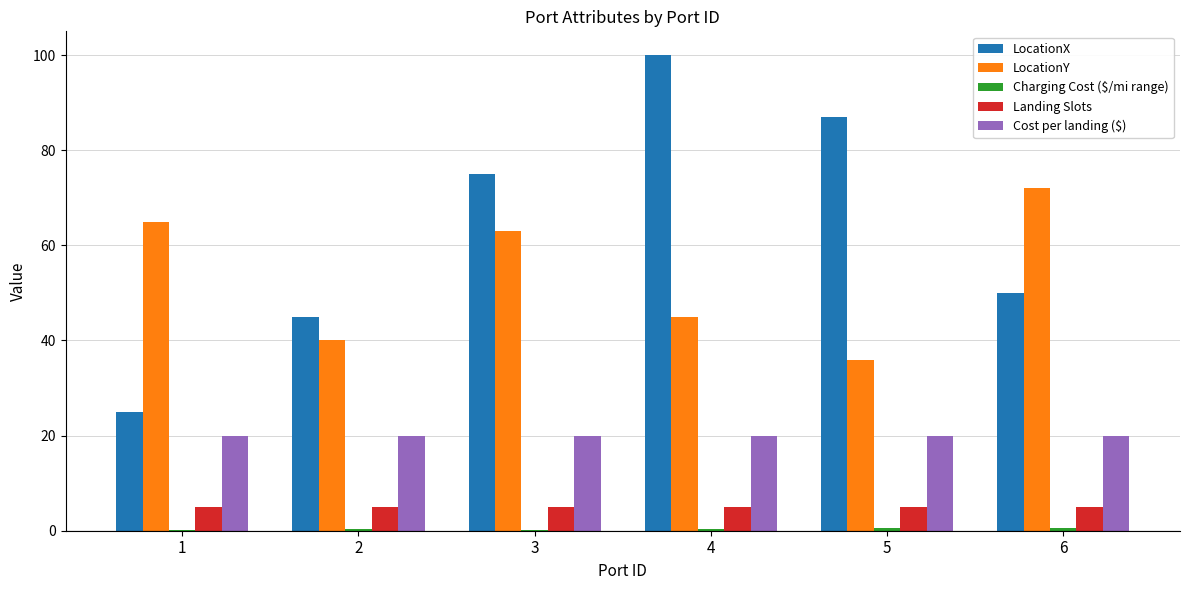

What is the sum of the Cost per landing ($) values at 5 and 2?

40.0